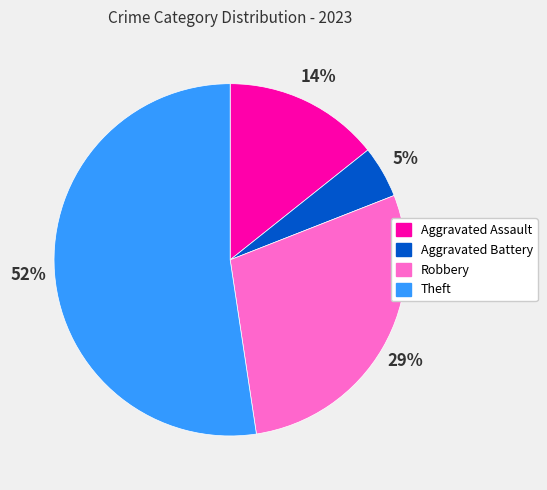

Do Theft and Aggravated Battery together represent more than half of the pie?

Yes